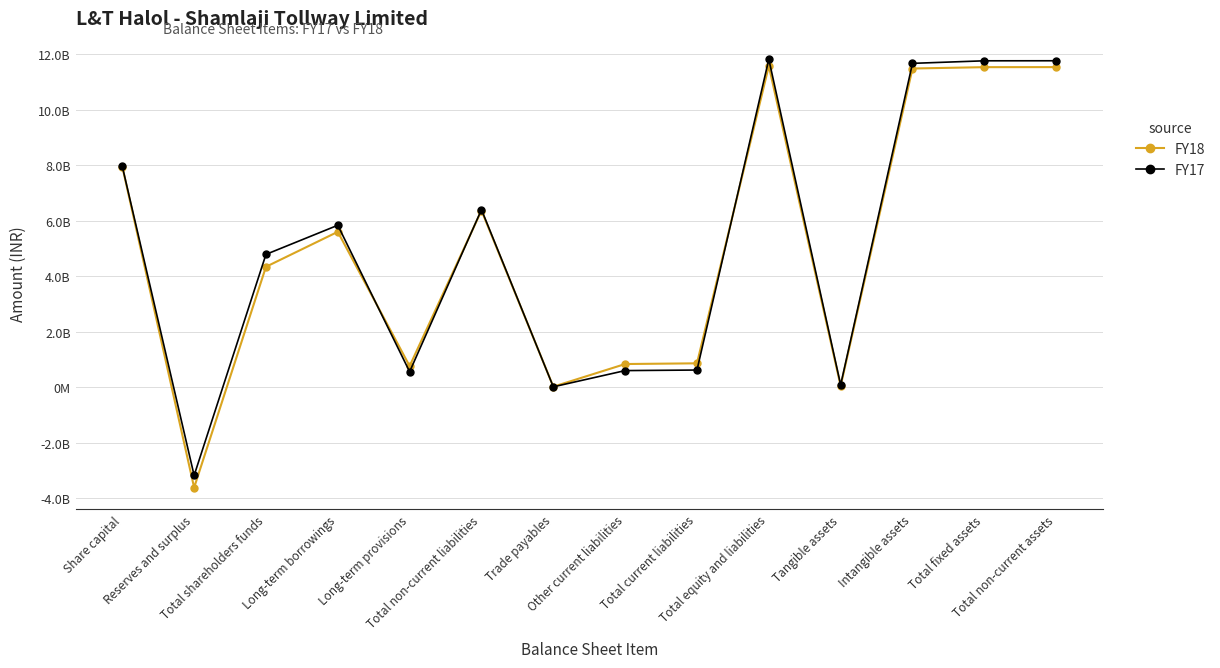

What is the difference between the highest and lowest values at Trade payables?

5634030